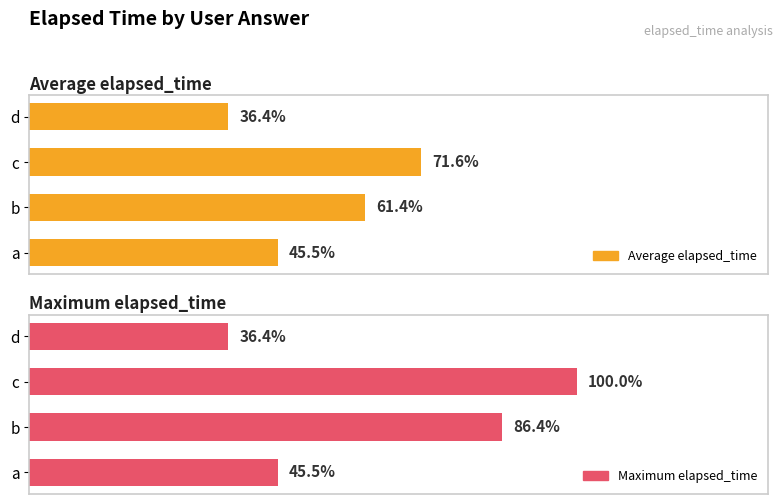

What is the sum of the Maximum elapsed_time values at d and a?

18000